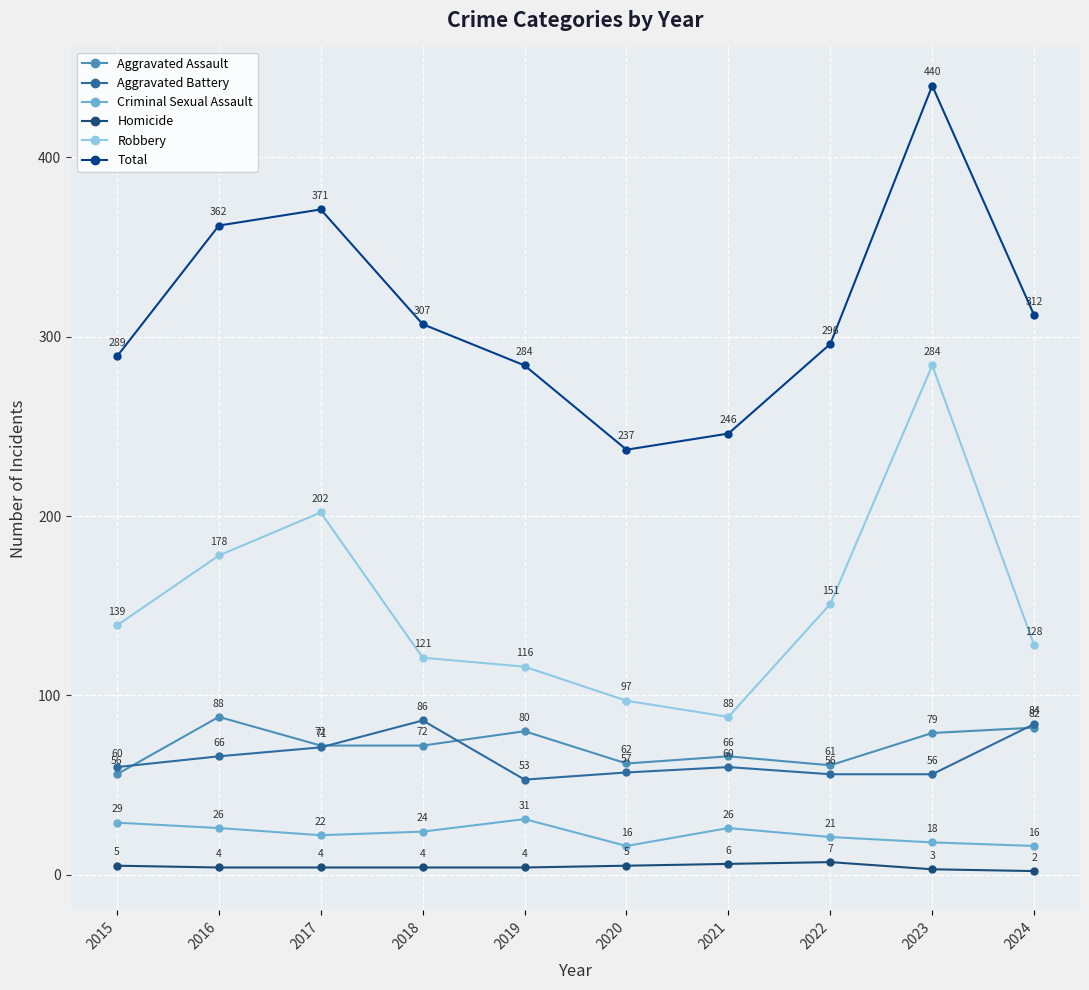

Rank the series by their maximum value, from lowest to highest.

Homicide, Criminal Sexual Assault, Aggravated Battery, Aggravated Assault, Robbery, Total